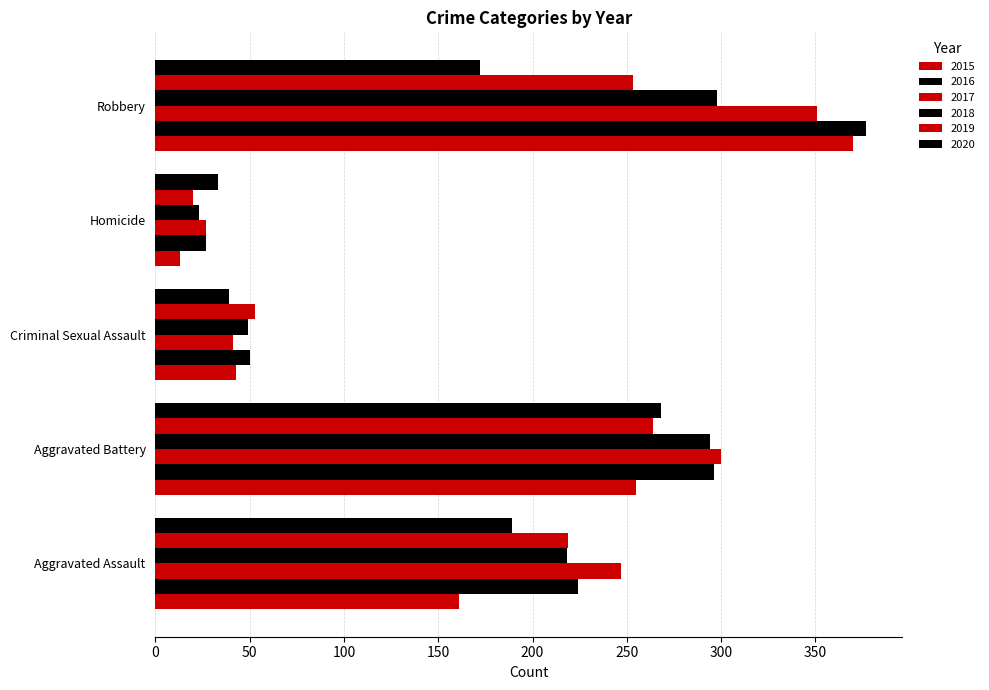

How many series are shown in this chart?

6